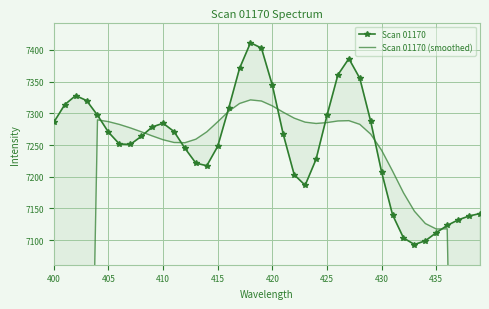

The value of Scan 01170 (smoothed) at 435 is 3868.0. True or false?

False